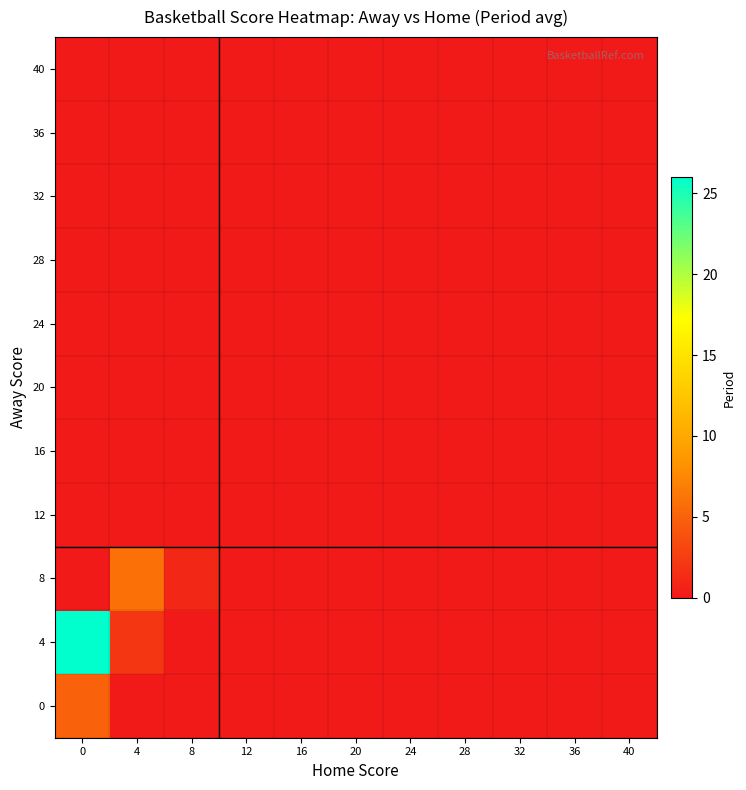

How many categories are shown in the chart?

11